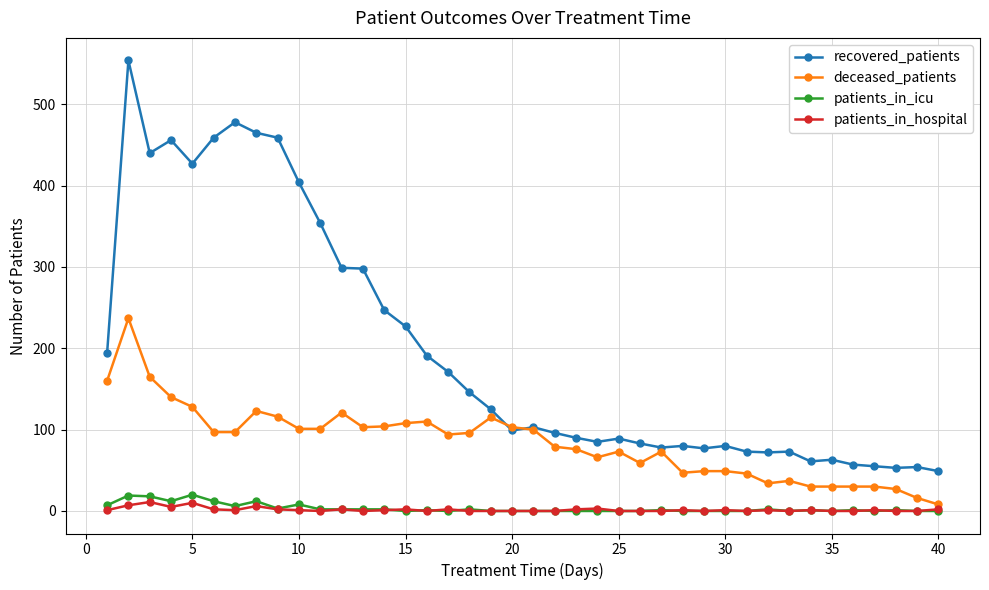

What is the lowest value of the recovered_patients series?

49